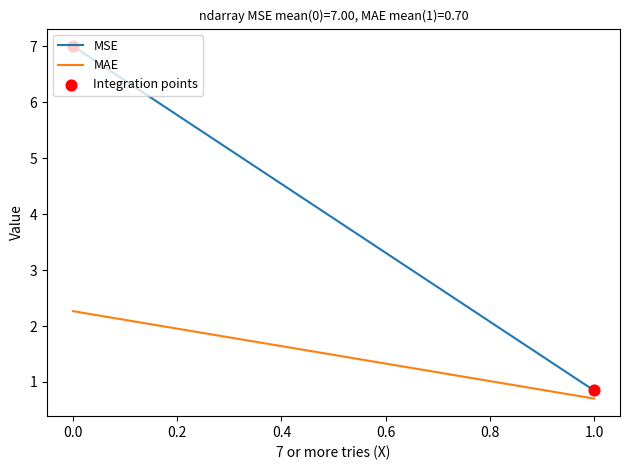

Which series has the largest total across all categories?

MSE